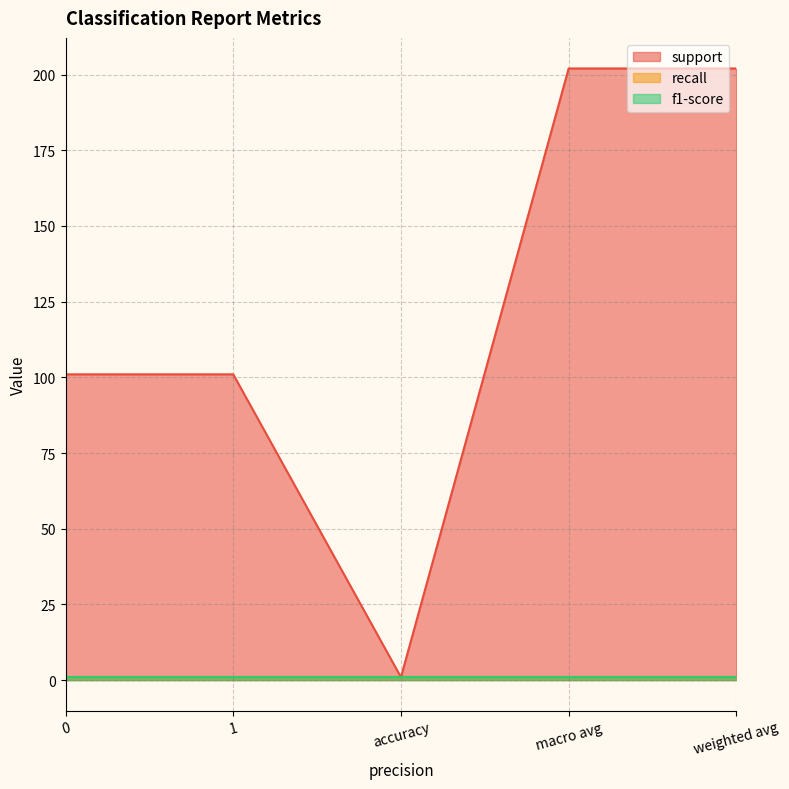

Count the support values in the range 101 to 202.

4